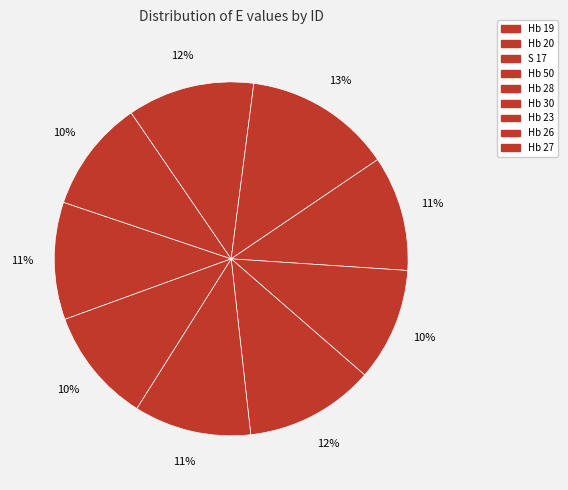

How many slices are in this pie chart?

9